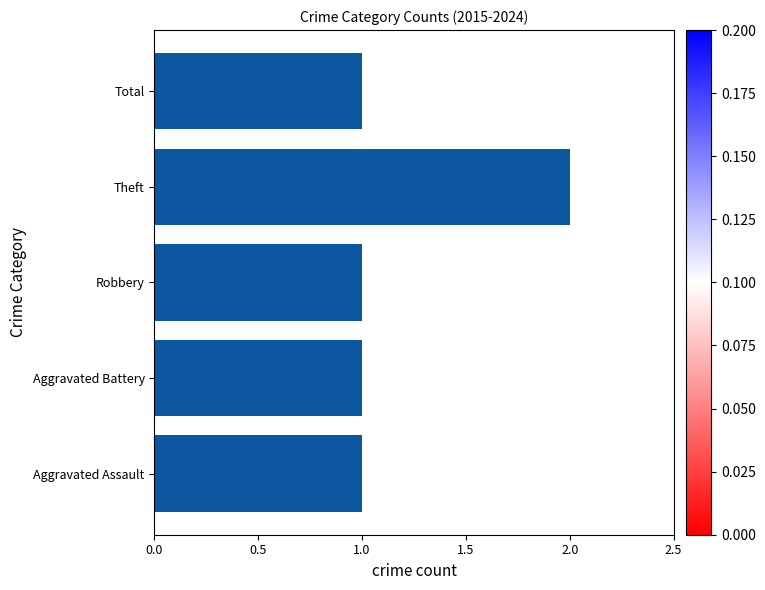

The chart shows a value of 1 at Robbery. True or false?

True